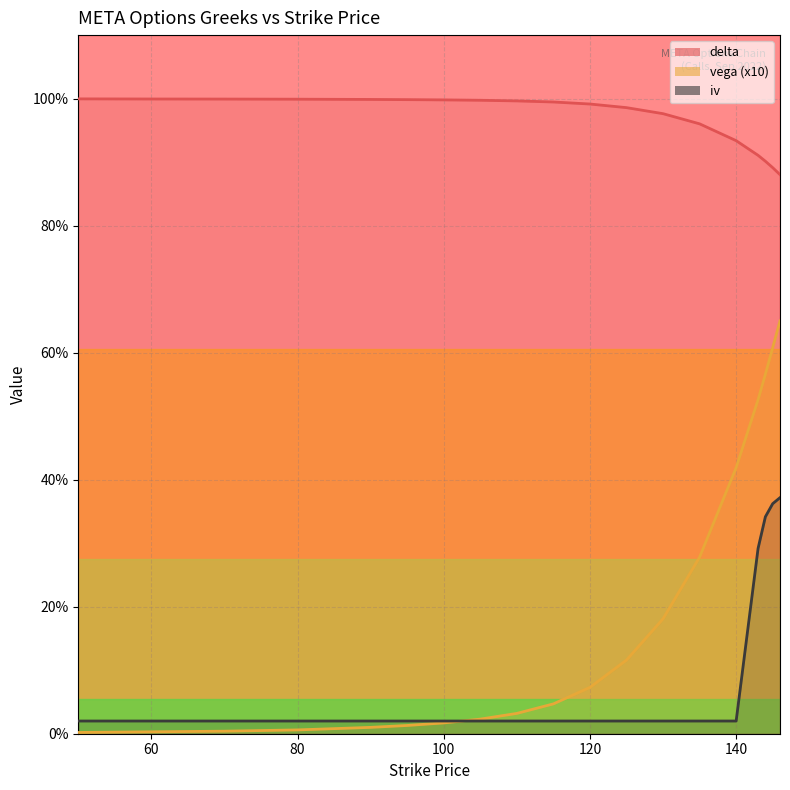

What is the minimum value for delta?

0.9